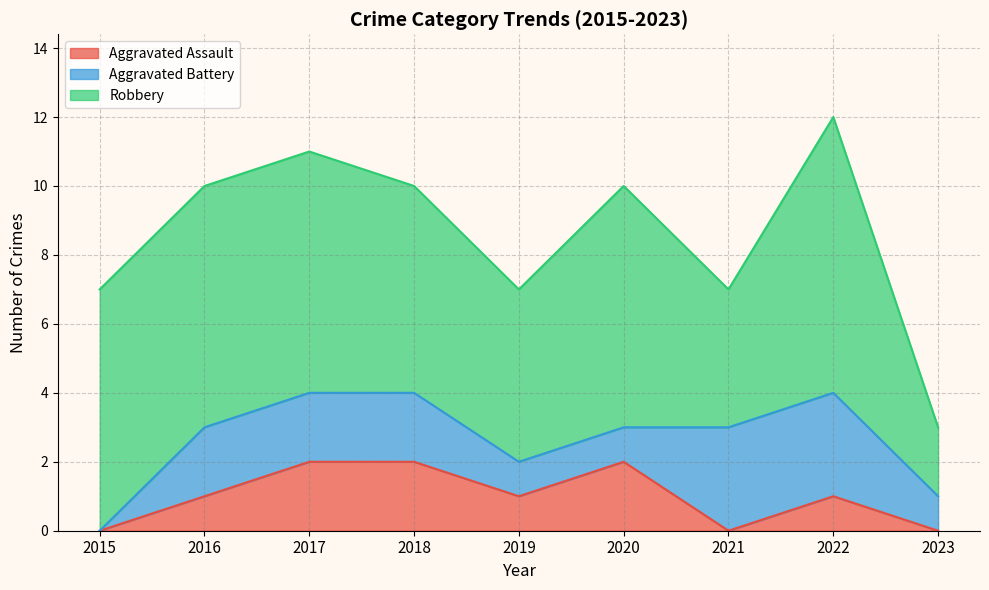

The value of Aggravated Battery at 2017 is 2. True or false?

True